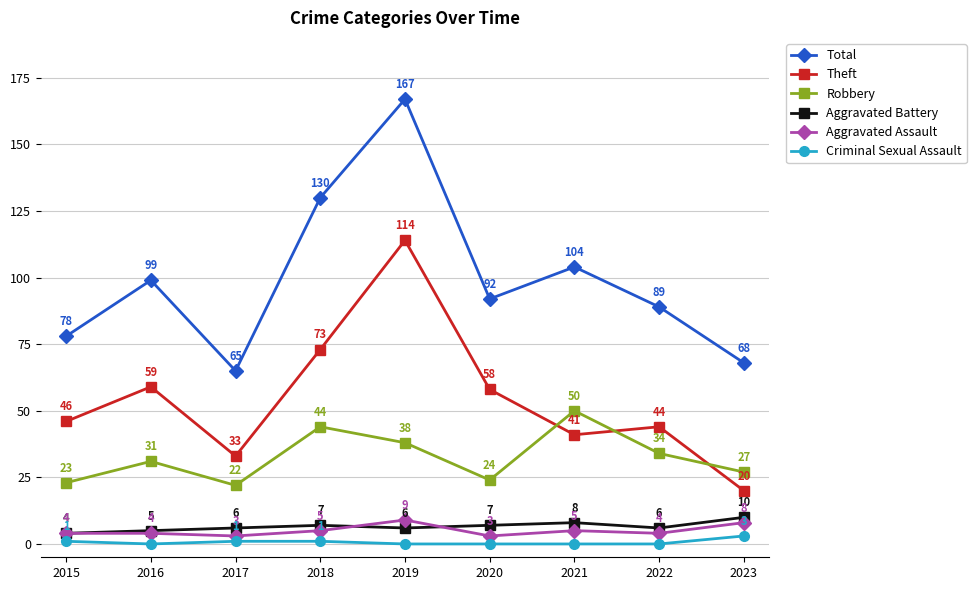

True or false: Criminal Sexual Assault and Aggravated Battery intersect in this chart.

False